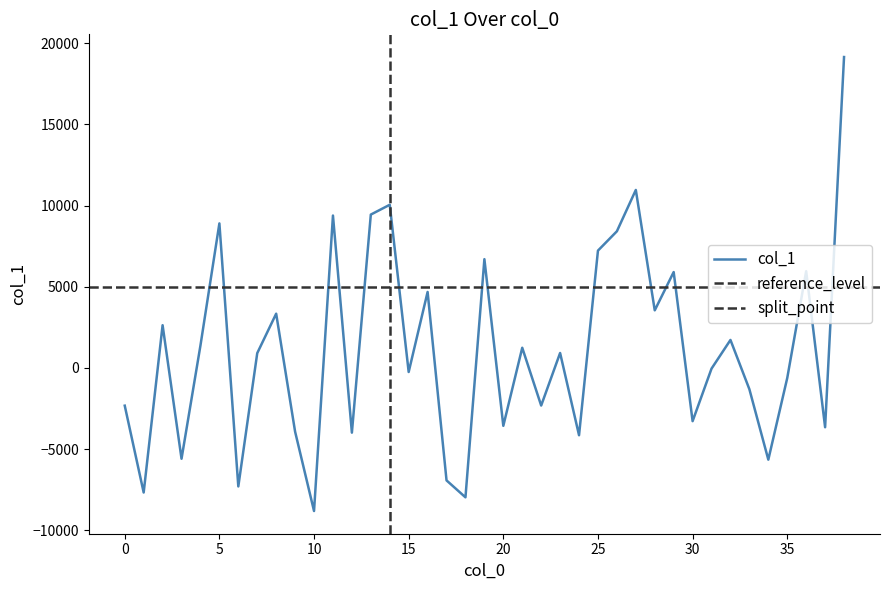

What is the smallest value displayed?

-8817.7